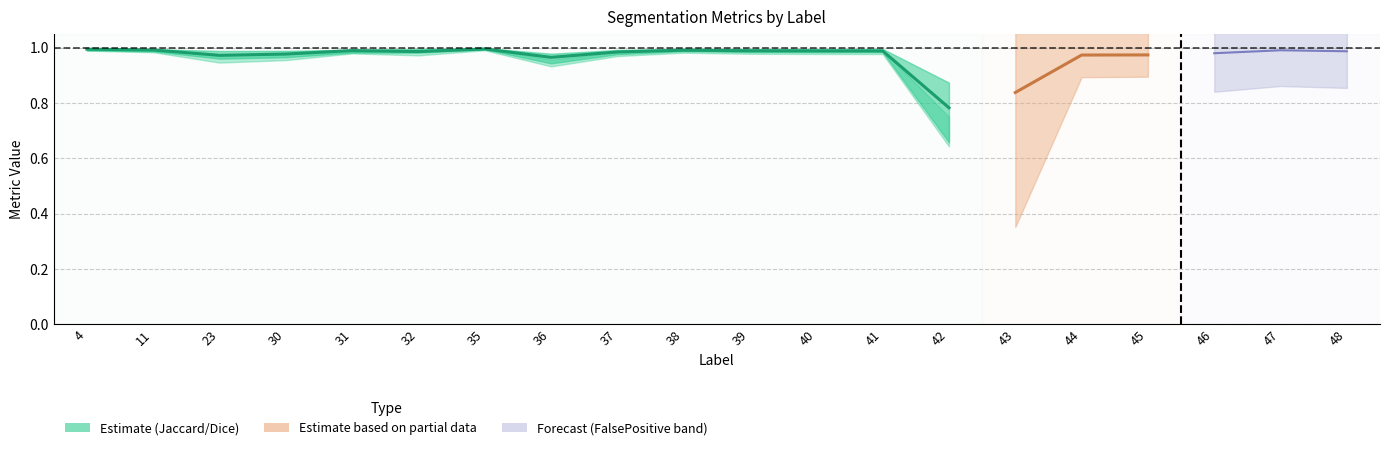

Does the chart have visible grid lines?

Yes